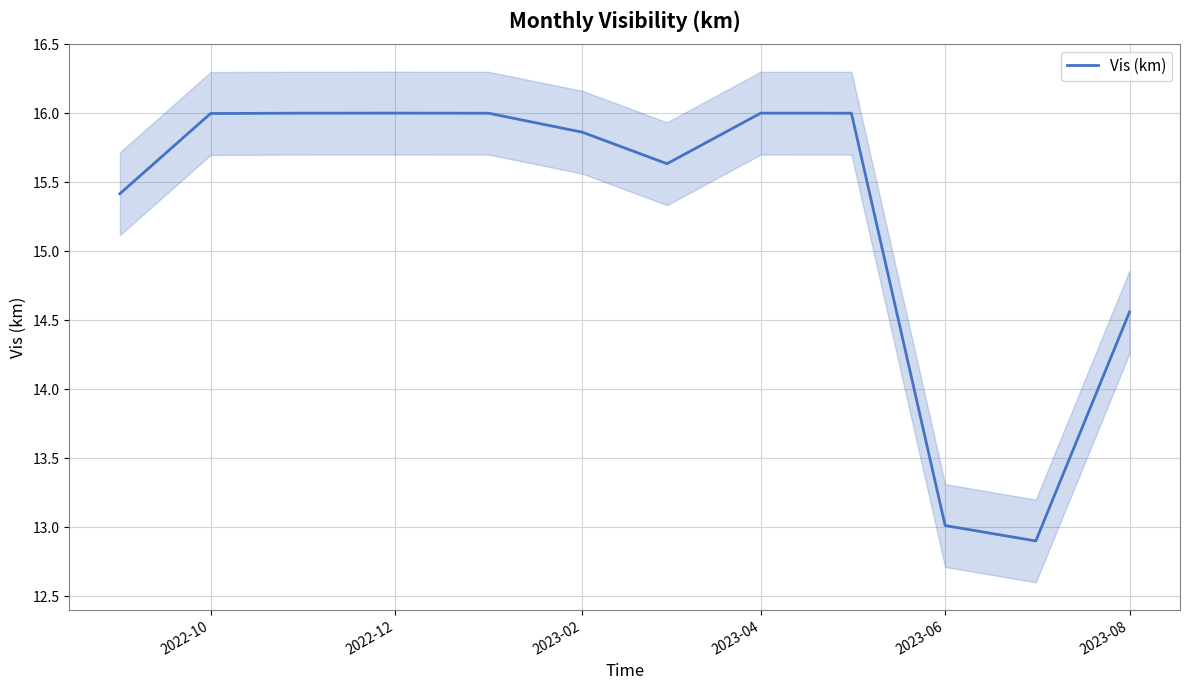

How many values exceed 15?

9